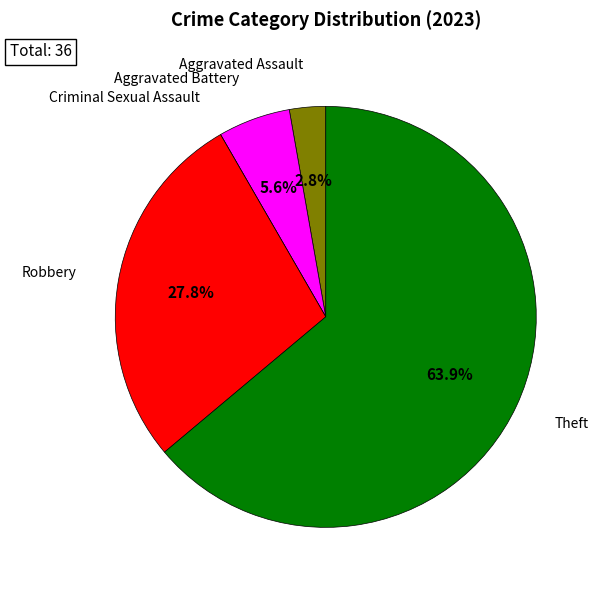

Is there a majority slice in this chart?

Yes